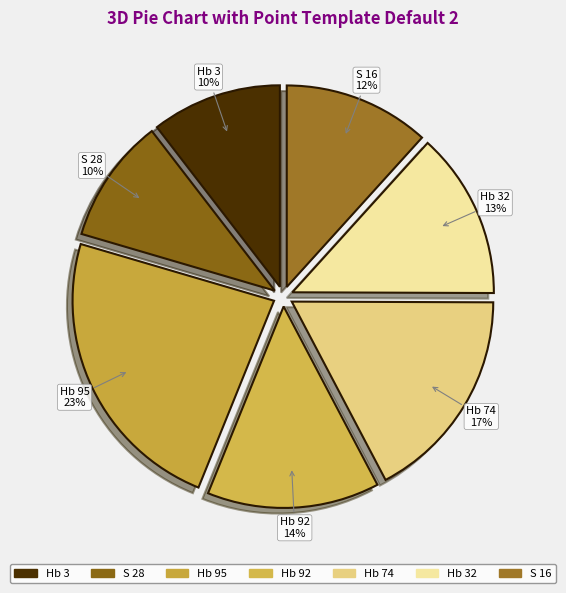

Approximately how many times larger is the value at Hb 95 compared to S 28?

2.3